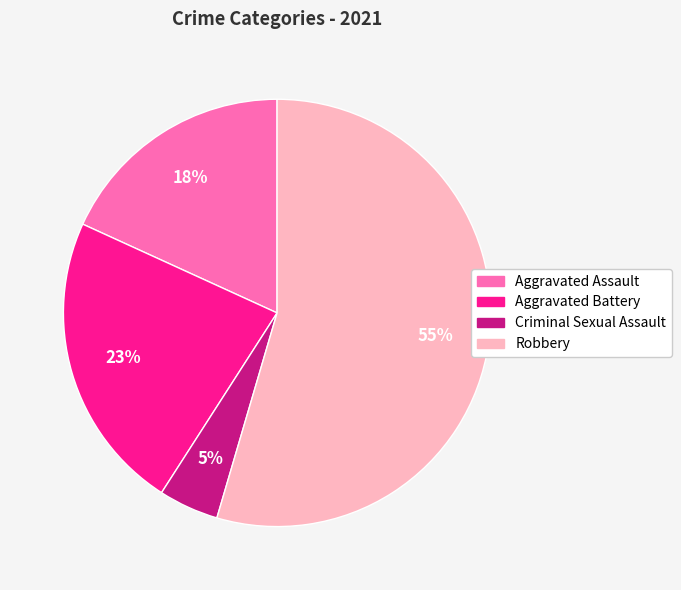

Is the sum of Criminal Sexual Assault and Robbery greater than half?

Yes